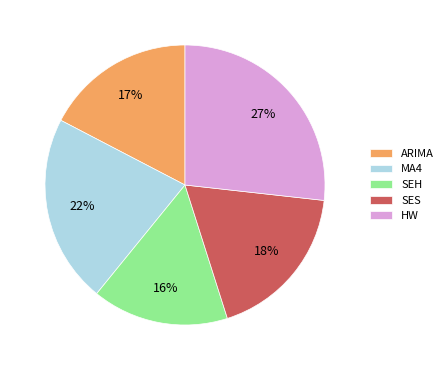

The ARIMA slice represents 17% of the pie. True or false?

True